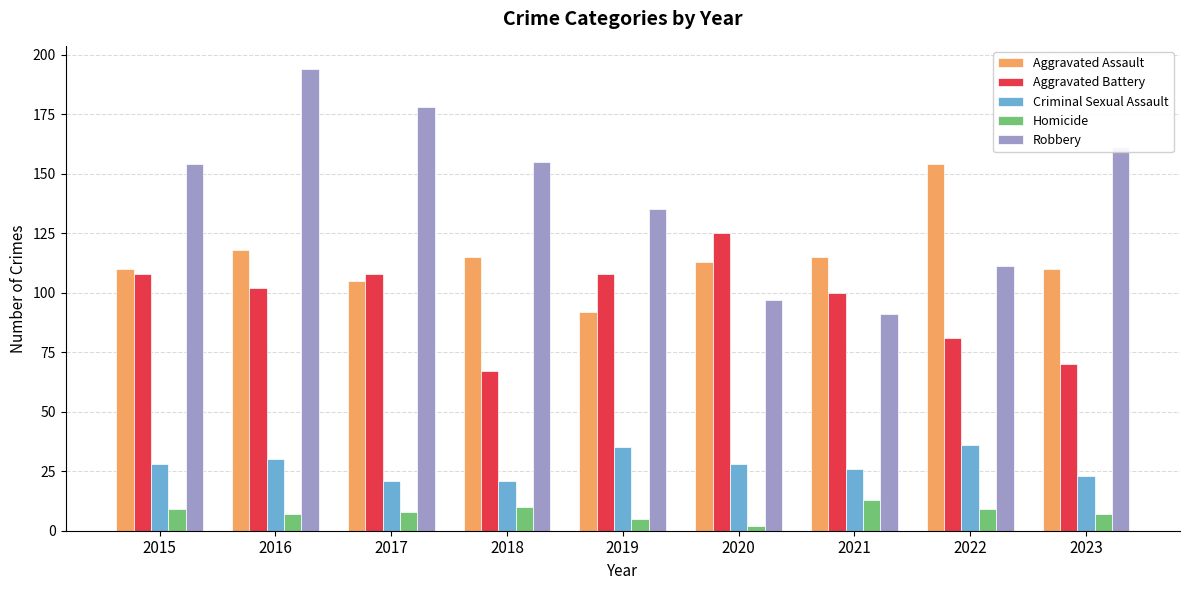

How many data points in Aggravated Battery are less than 102?

4